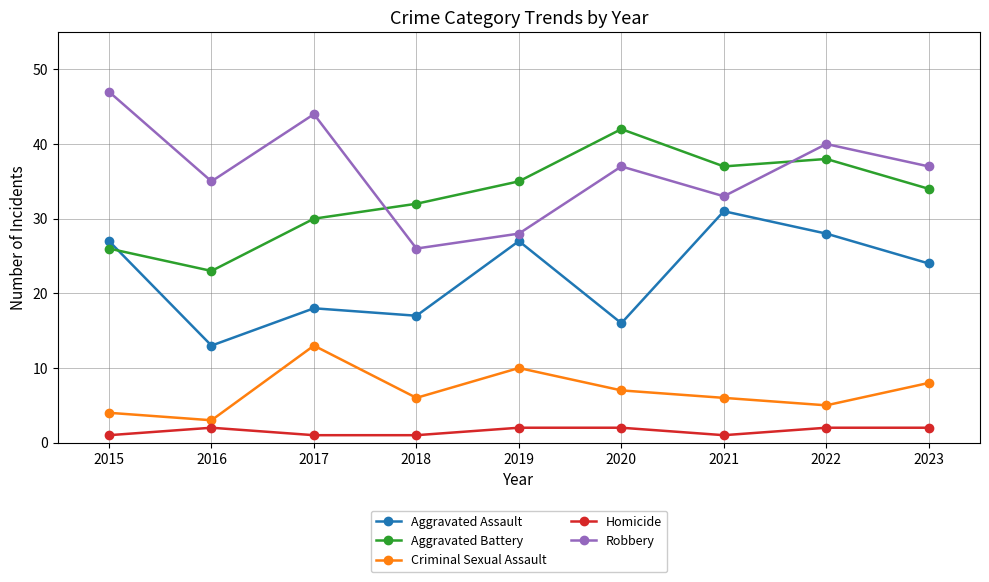

At which label is Aggravated Battery closest to 32?

2018